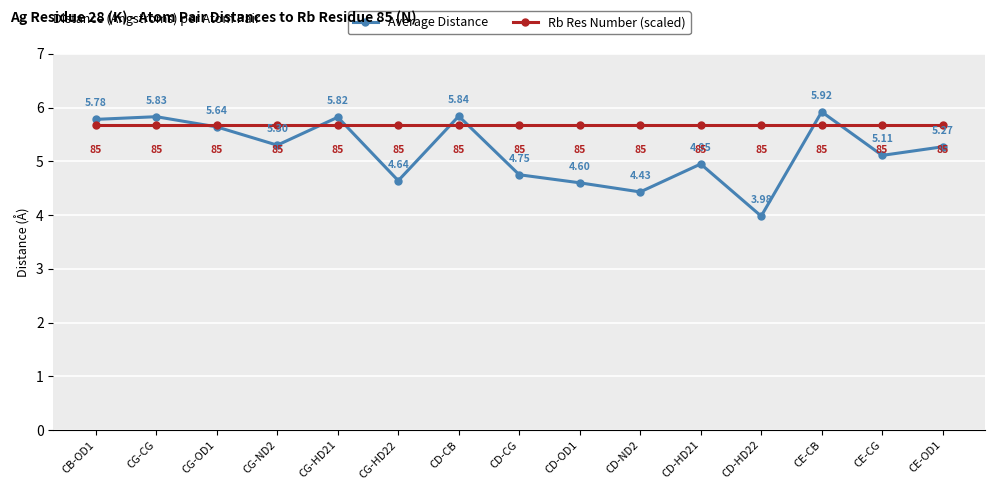

True or false: Rb Res Number (scaled) has more than 1 points higher than both neighbors.

False